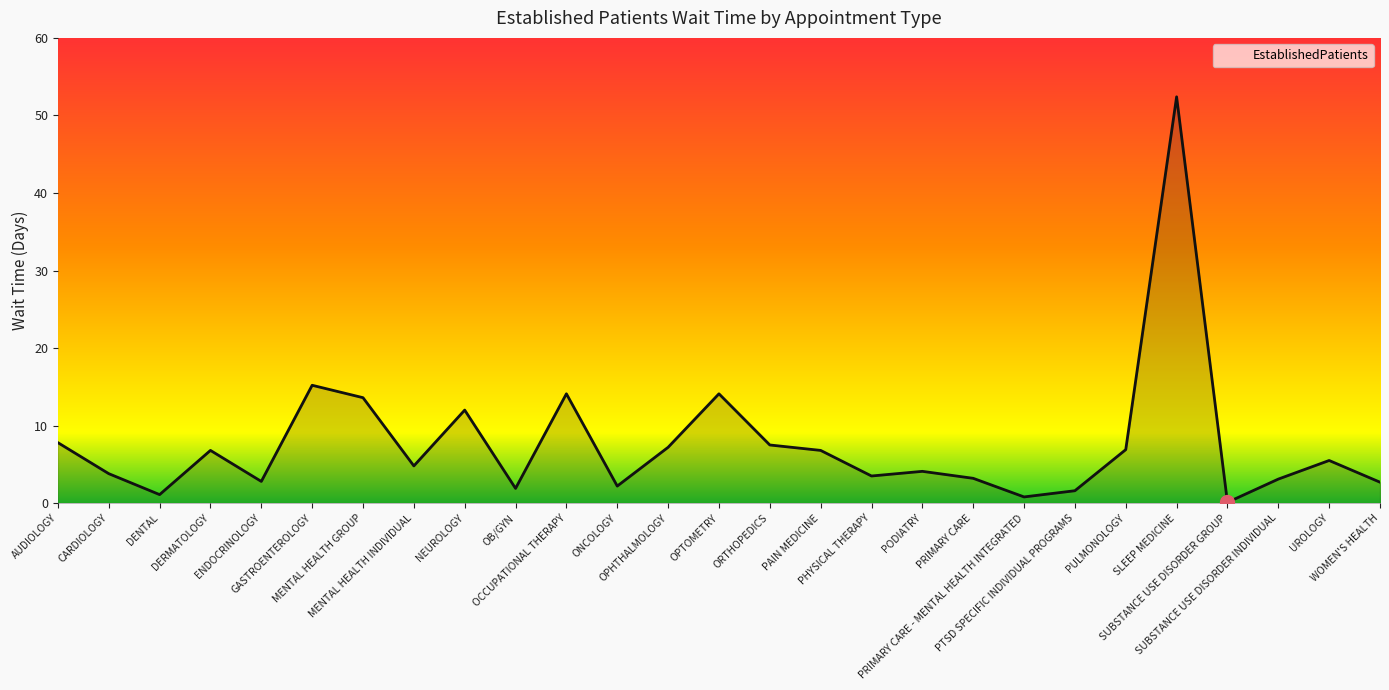

What is the difference between the maximum and minimum values?

52.3